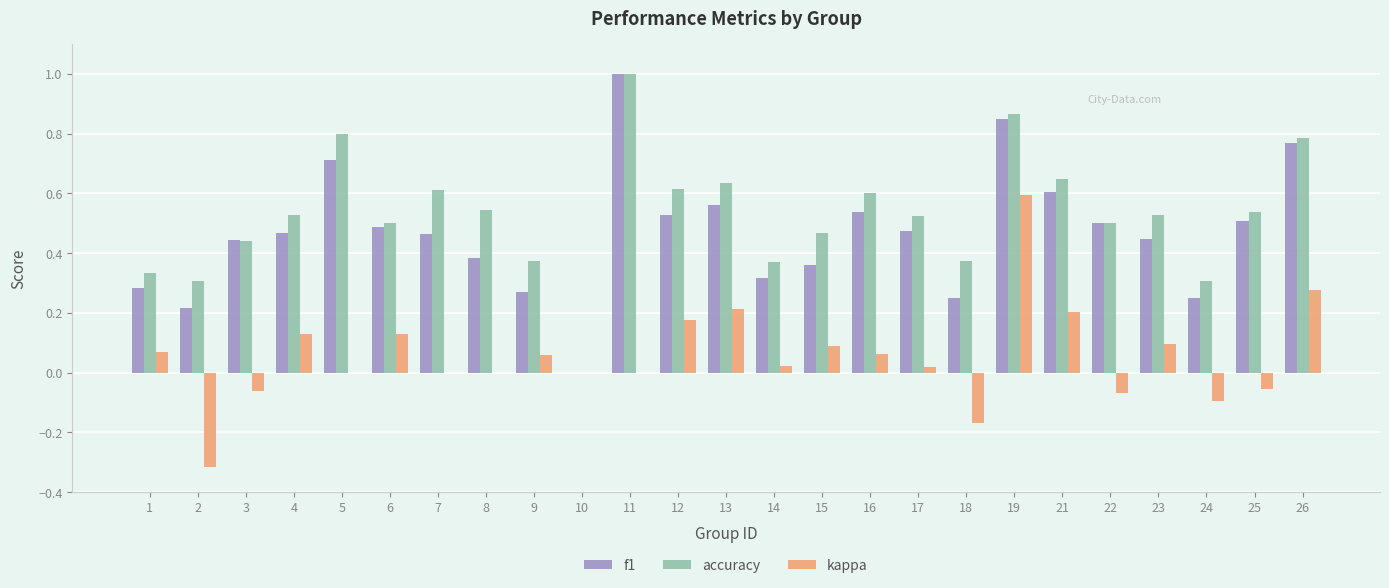

Which label corresponds to the largest value in the chart?

11